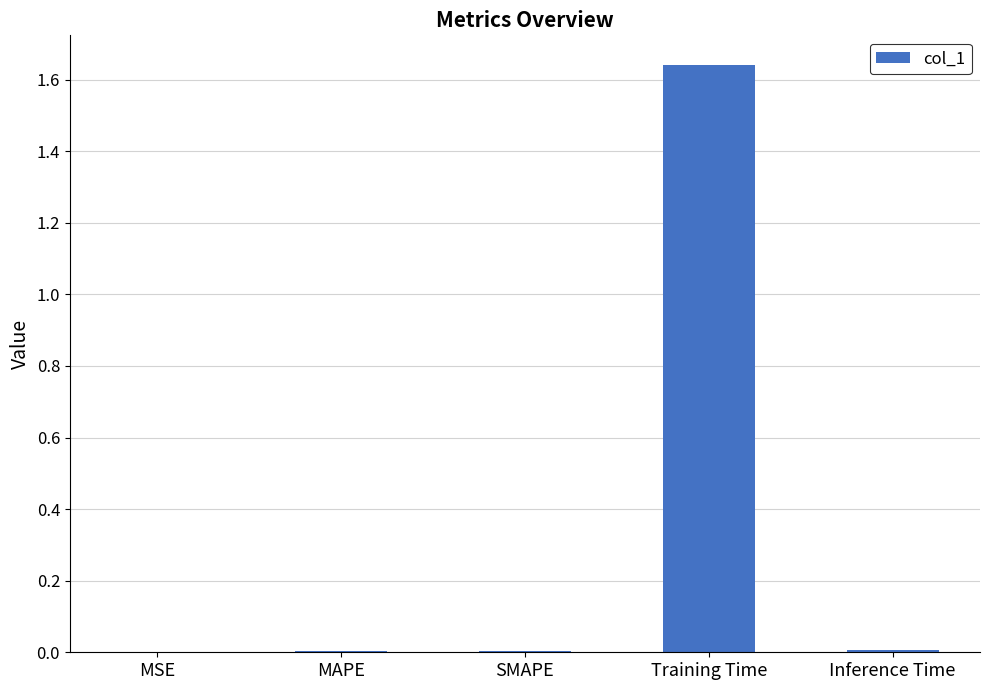

What is the sum of all values?

1.7